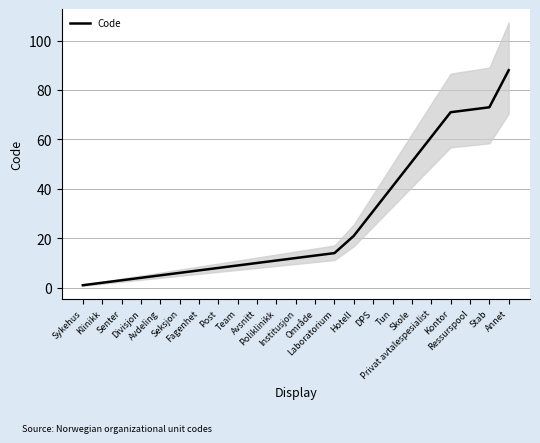

What is the label of the 2nd point from the right?

Stab